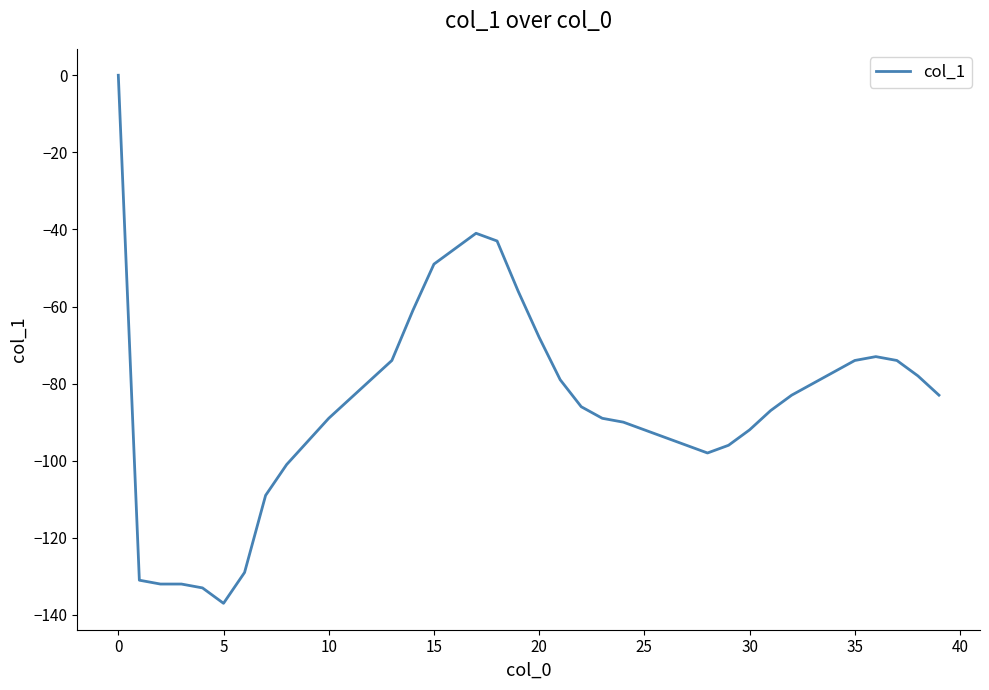

What is the difference between the maximum and minimum values?

137